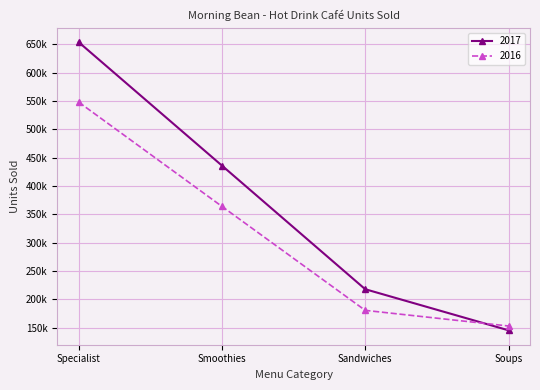

What is the label of the 2nd point from the left?

Smoothies